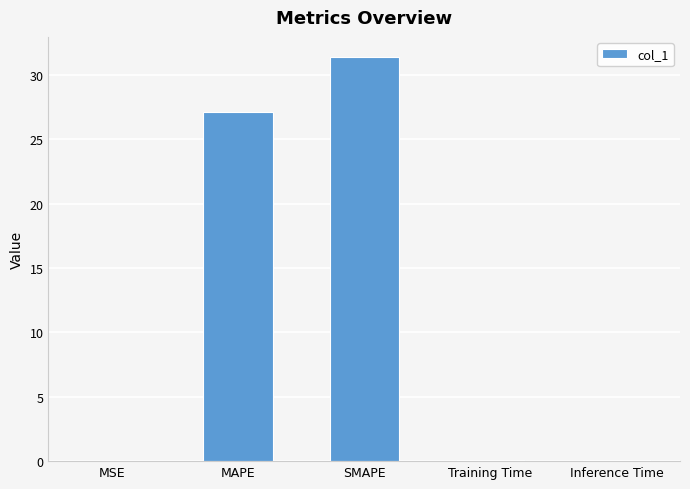

What is the sum of all values?

58.7